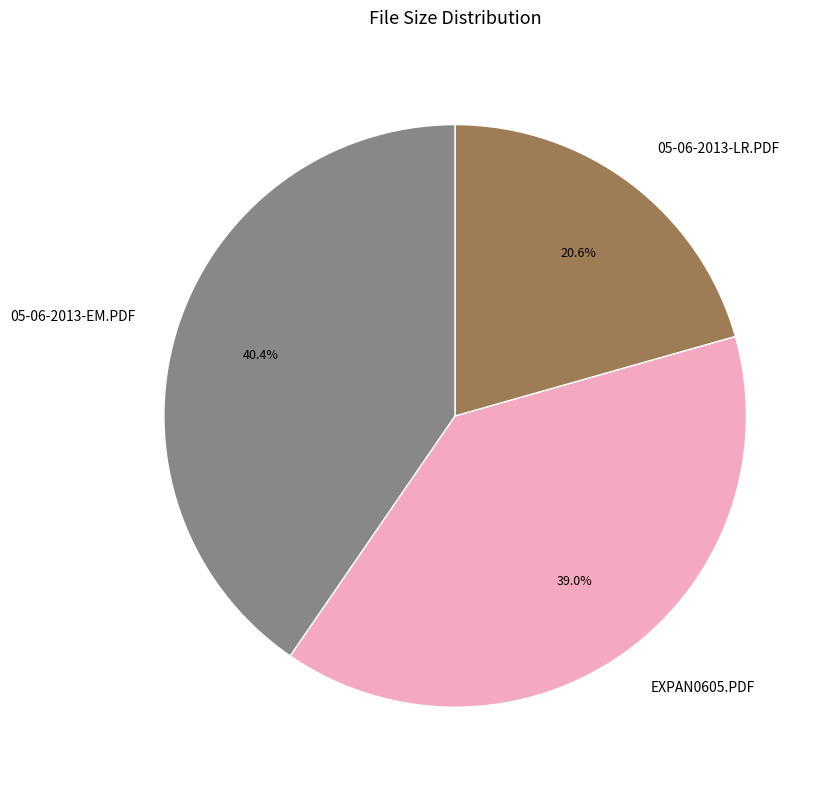

Is there any slice that represents more than half of the pie?

No